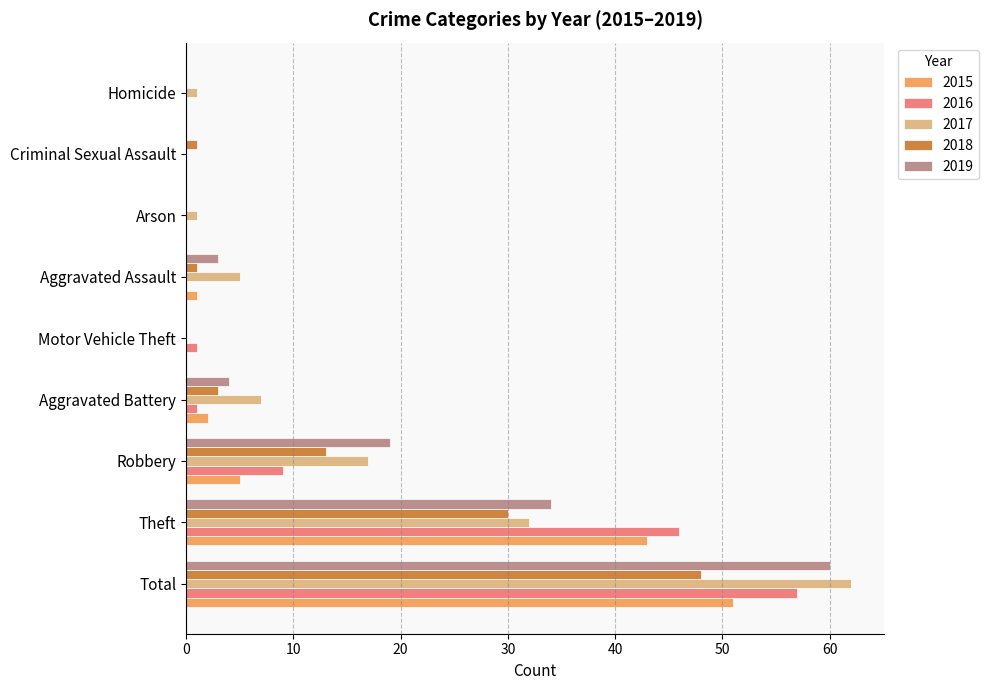

Which category has the highest value in the 2015 series?

Total